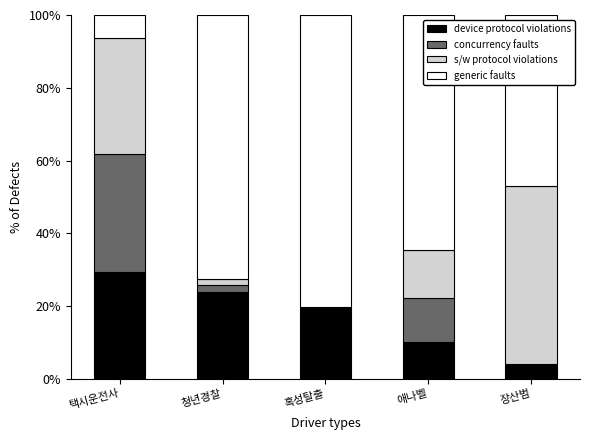

Which has a higher value, 택시운전사 or 청년경찰?

택시운전사